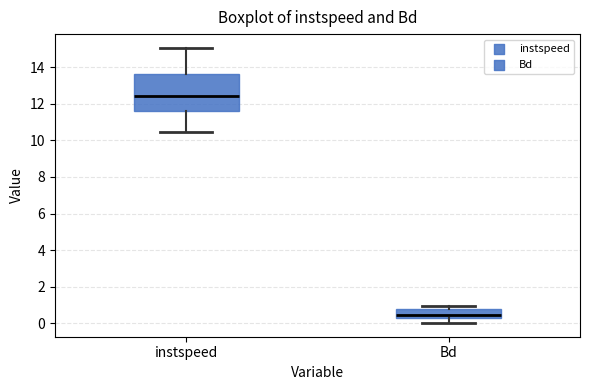

Reading left to right, transcribe this box plot: for each box, give where its median line is, the range the box spans, and where its two whiskers end, as read against the y-axis. The values are not printed on the chart, so give them approximately, as read against the axis.

instspeed: median 12.4, box 11.6 to 13.6, whiskers 10.4 to 15.0
Bd: median 0.4 (just above the box's lower edge), box 0.4 to 0.8, whiskers 0.0 to 1.0